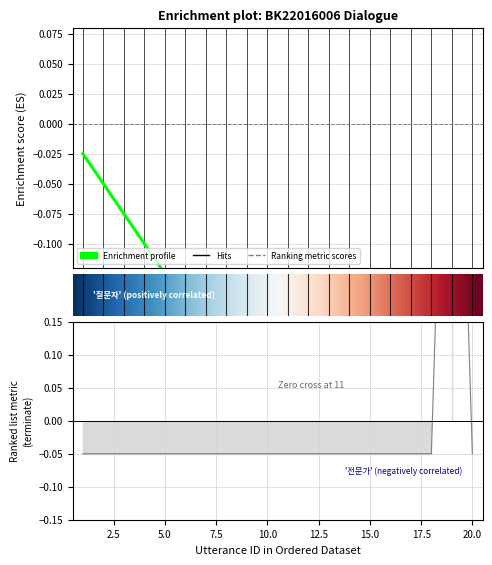

At which category does terminate reach its first local peak?

19